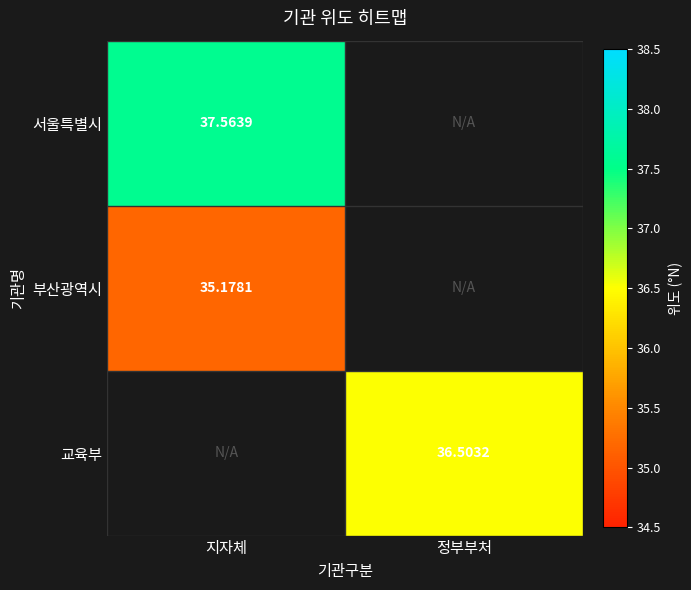

Is the value of 부산광역시 at 지자체 greater than the value of 서울특별시 at 지자체?

No